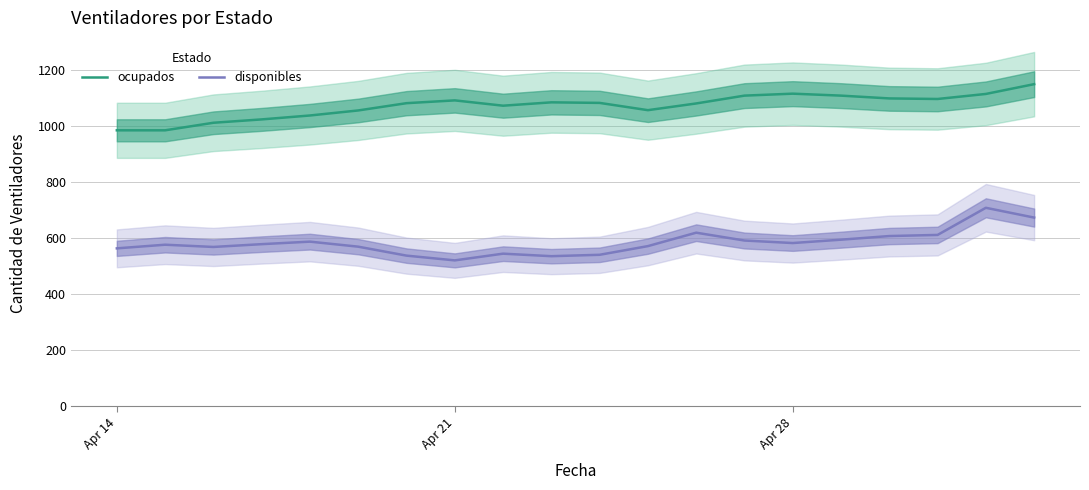

True or false: disponibles has a value of 830 at Apr 28.

False